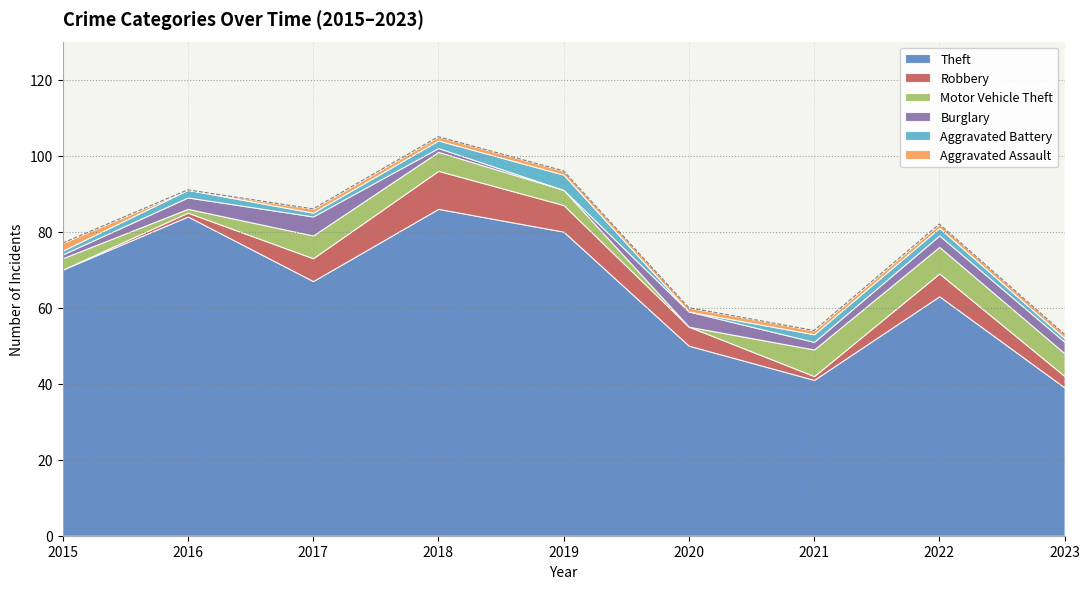

How many values in the Theft series exceed 67?

4